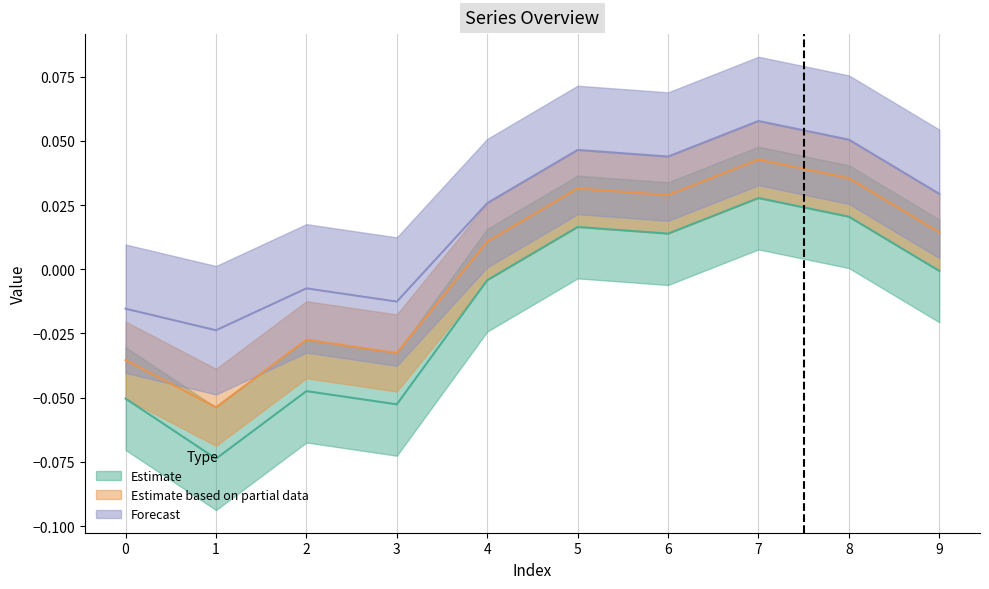

Reading left to right, list all the values displayed in this chart.

Estimate: -0.1	-0.1	-0.0	-0.1	-0.0	0.0	0.0	0.0	0.0	-0.0
Estimate based on partial data: -0.0	-0.1	-0.0	-0.0	0.0	0.0	0.0	0.0	0.0	0.0
Forecast: -0.0	-0.0	-0.0	-0.0	0.0	0.0	0.0	0.1	0.1	0.0